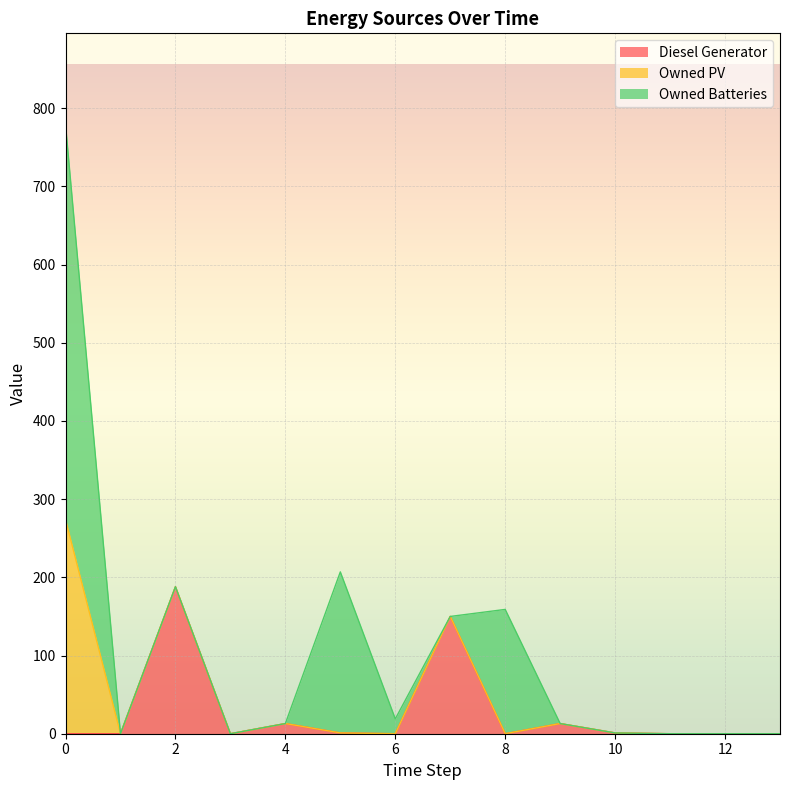

Which series has the largest total across all categories?

Owned Batteries